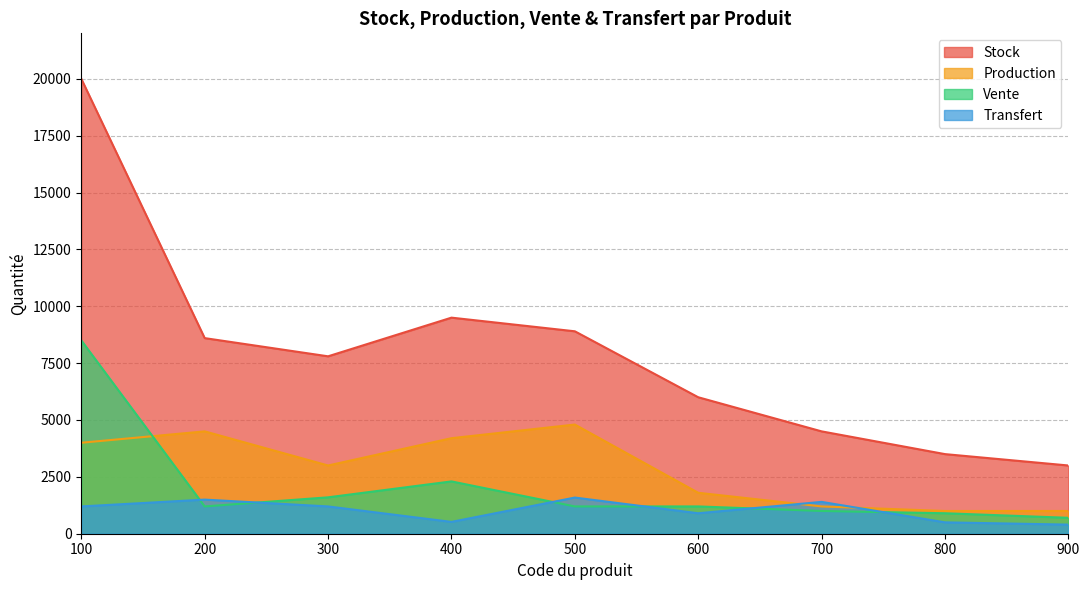

Rank the series by their maximum value, from lowest to highest.

Transfert, Production, Vente, Stock